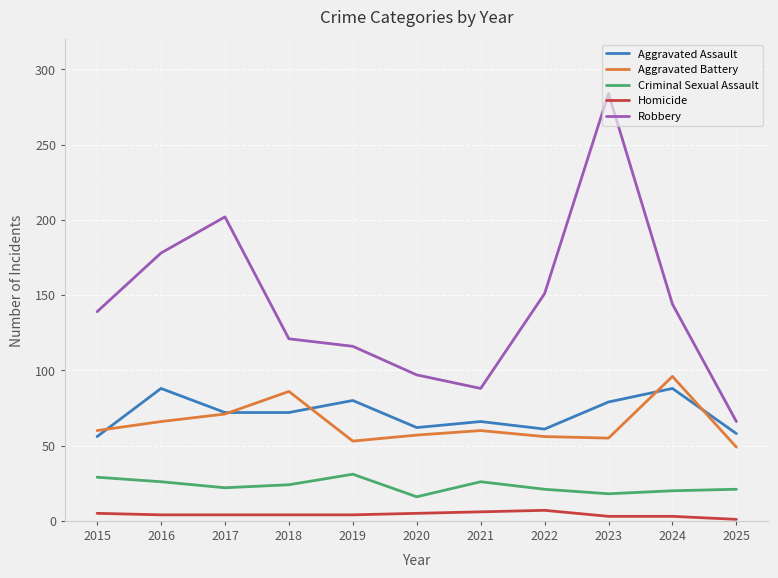

The Homicide series shows 3 at 2024. True or false?

True